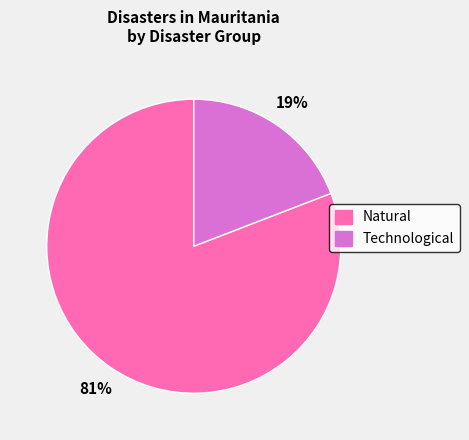

Which category has the biggest portion of the pie?

Natural